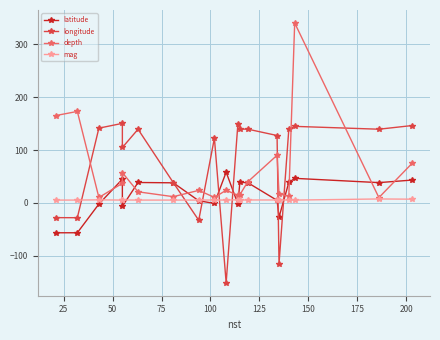

Is the value of latitude at 100 greater than the value of mag at 12?

No